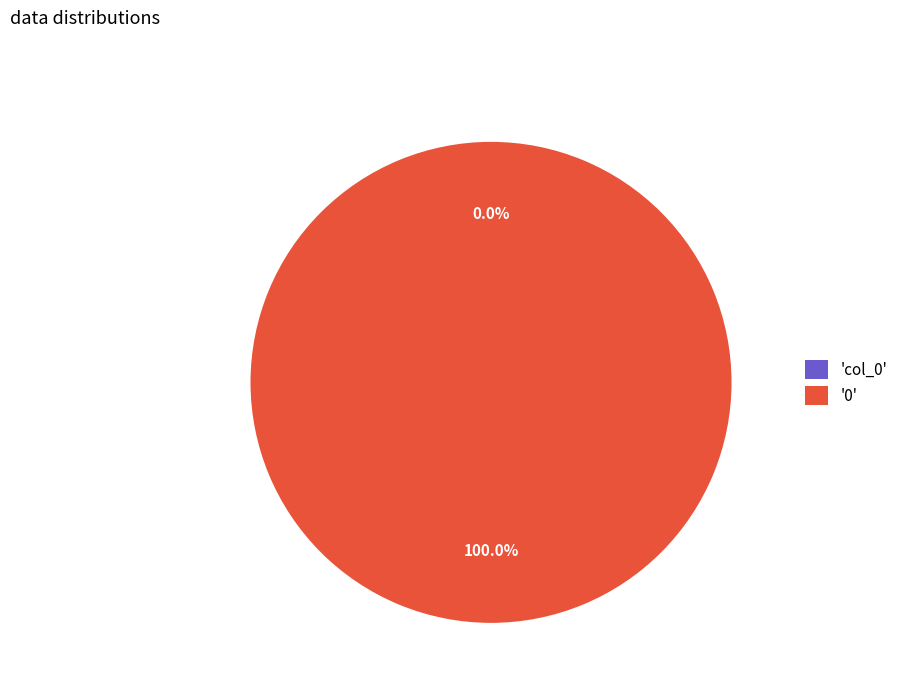

Which slice is the smallest?

col_0